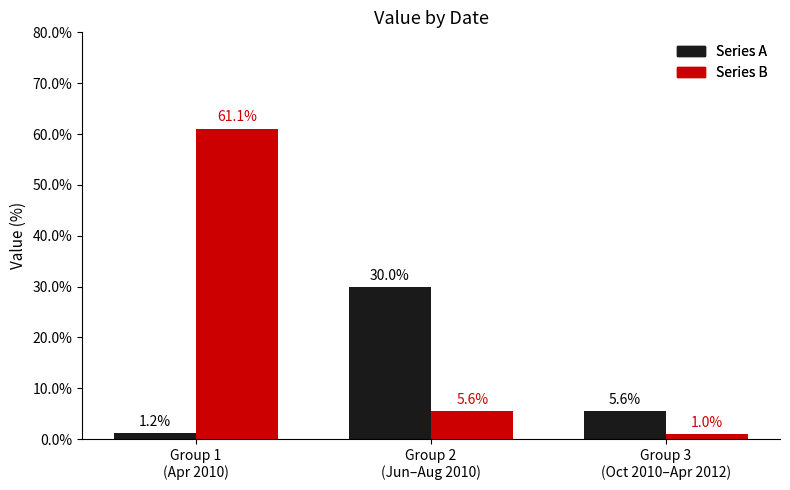

At which label is Series B closest to 31?

Group 2
(Jun–Aug 2010)